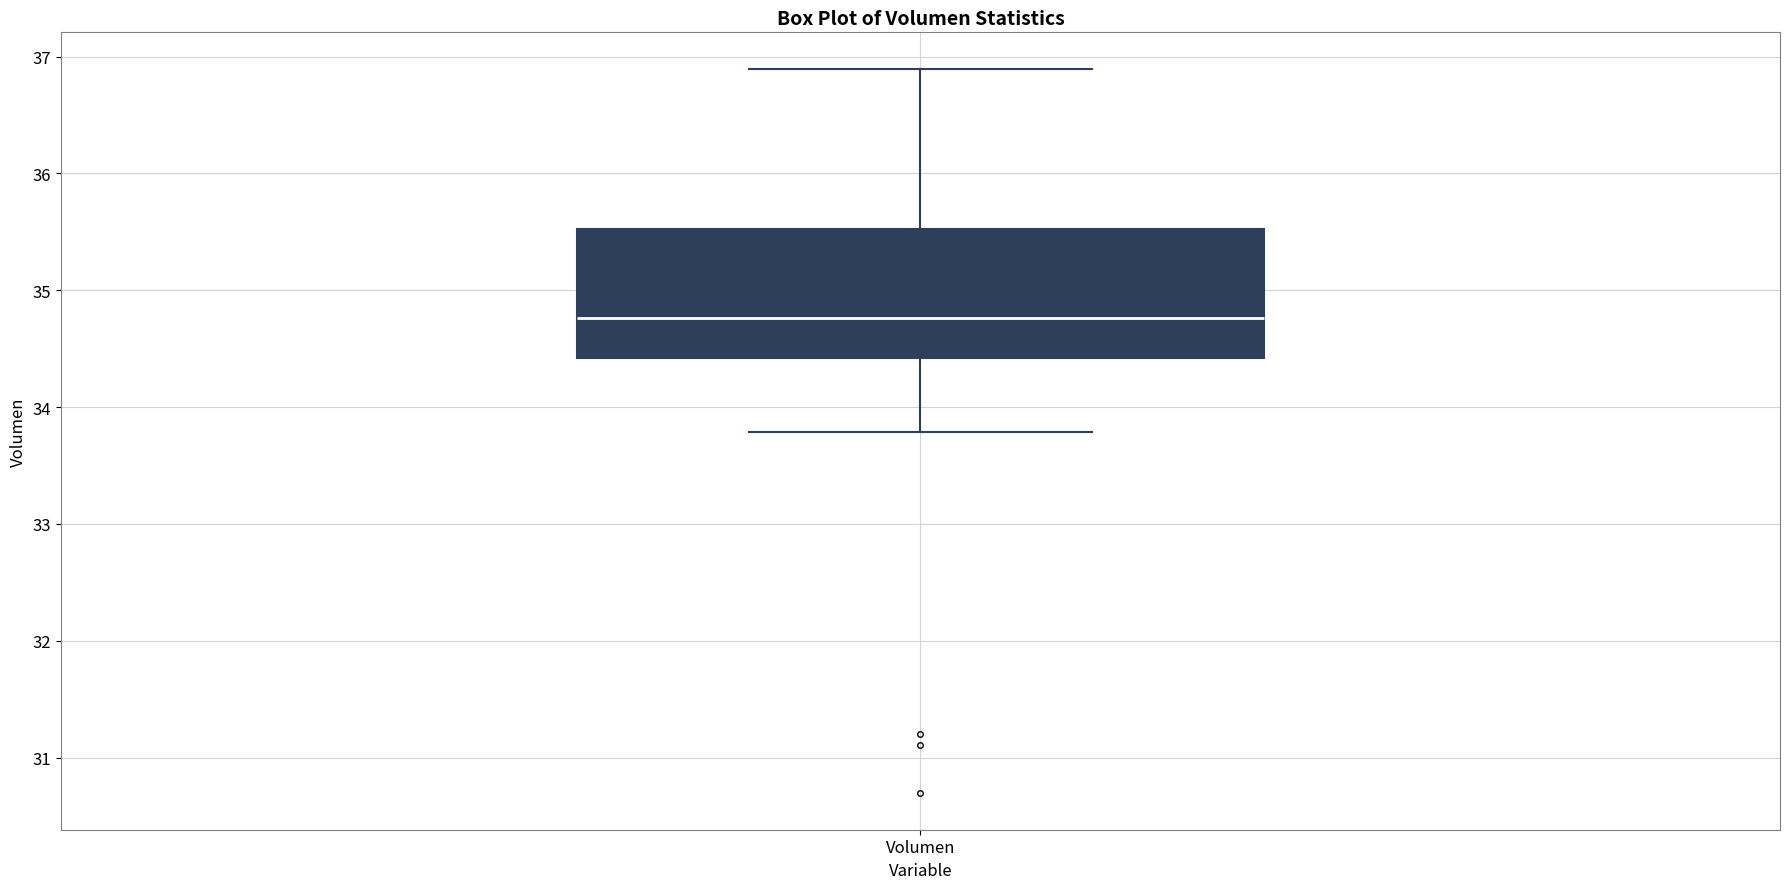

Where does the median line of the box for Volumen sit on the y-axis? The values are not printed on the chart, so give them approximately, as read against the axis.

34.8